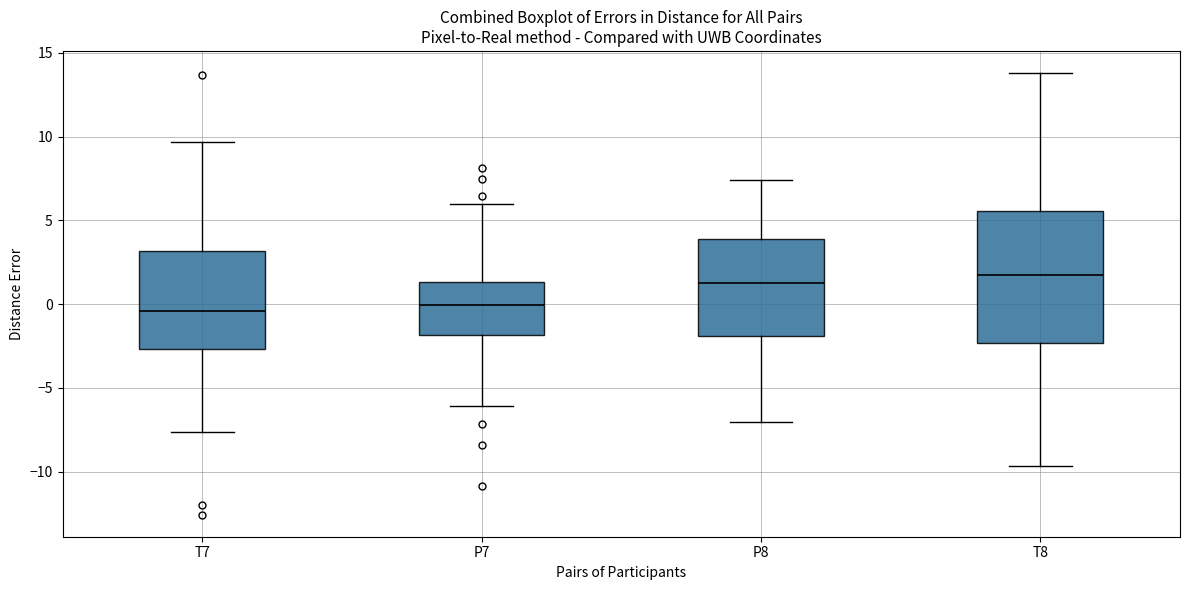

Reading left to right, read every box against the y-axis: the position of its median line, the range the box covers, and the ends of its whiskers. The values are not printed on the chart, so give them approximately, as read against the axis.

T7: median -0.5, box -2.5 to 3.0, whiskers -7.5 to 9.5
P7: median 0.0, box -2.0 to 1.5, whiskers -6.0 to 6.0
P8: median 1.5, box -2.0 to 4.0, whiskers -7.0 to 7.5
T8: median 1.5, box -2.5 to 5.5, whiskers -9.5 to 14.0